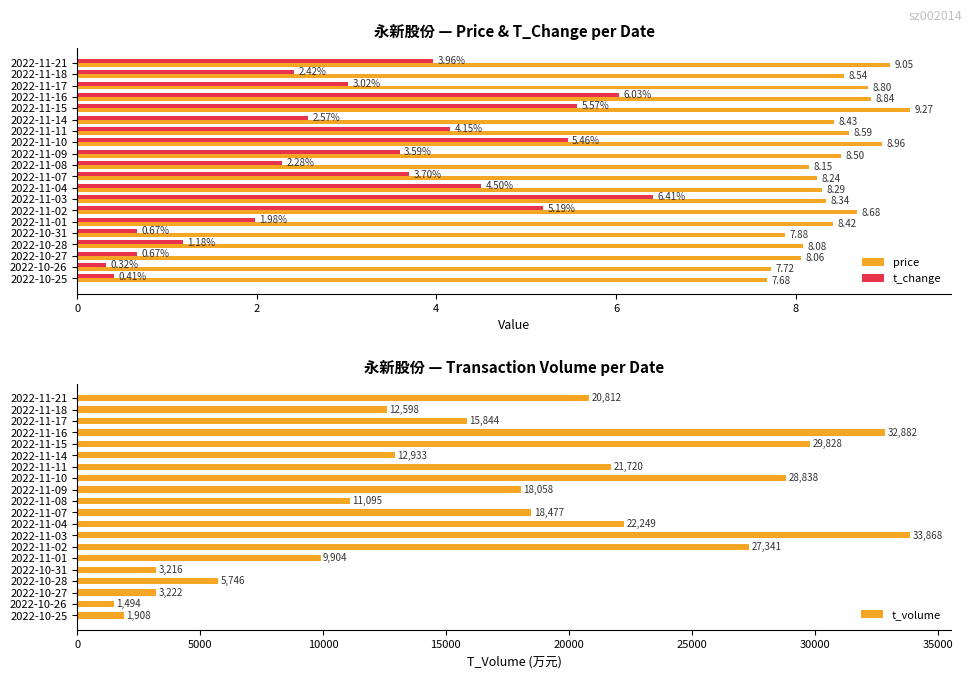

What is the difference between the maximum and minimum values in the t_change series?

6.1